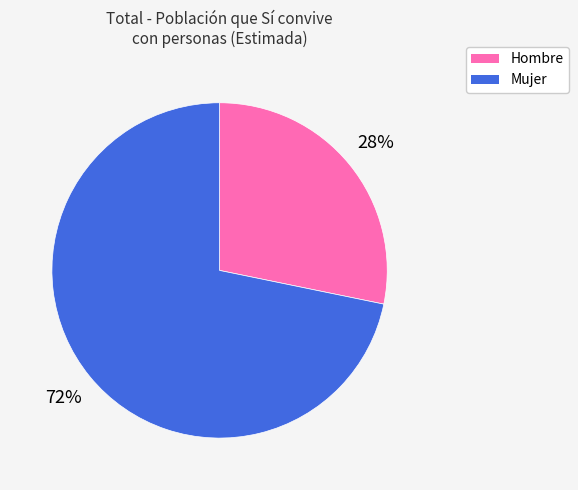

Between Hombre and Mujer, which is larger?

Mujer